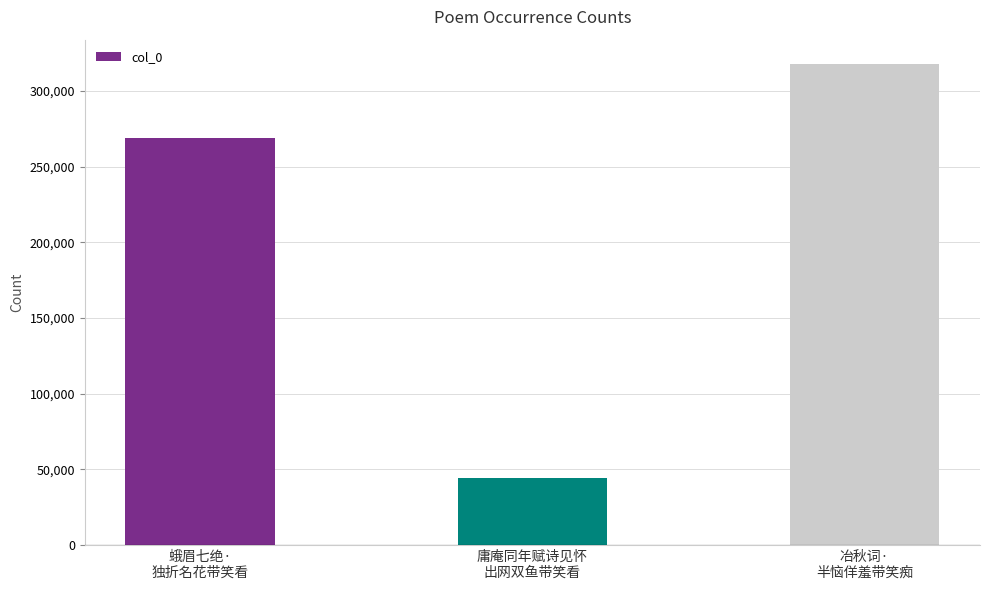

Rank the categories by value from highest to lowest.

冶秋词·
半恼佯羞带笑痴, 蛾眉七绝·
独折名花带笑看, 庸庵同年赋诗见怀
出网双鱼带笑看